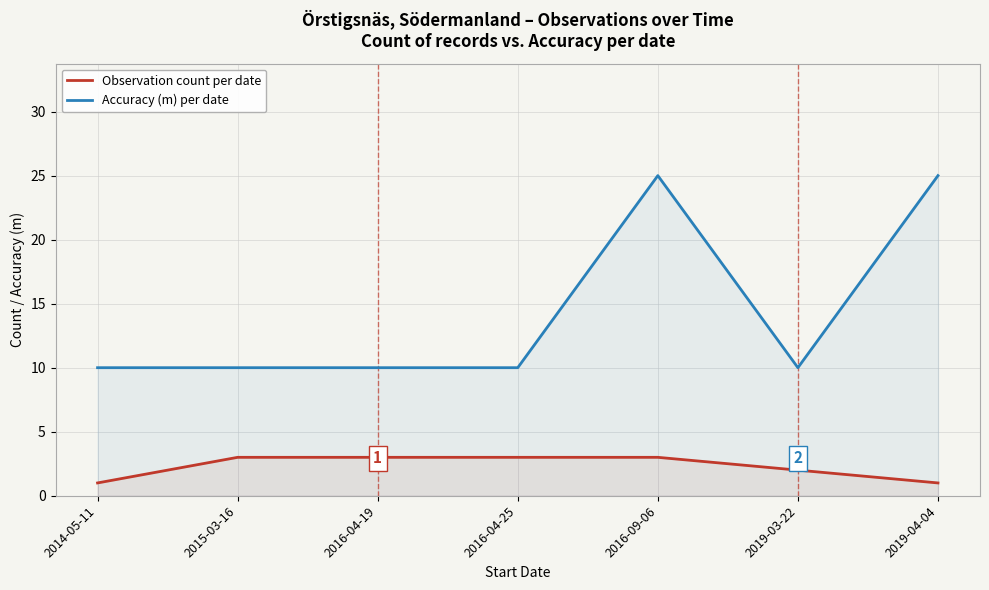

True or false: Accuracy (m) per date and Observation count per date intersect in this chart.

False